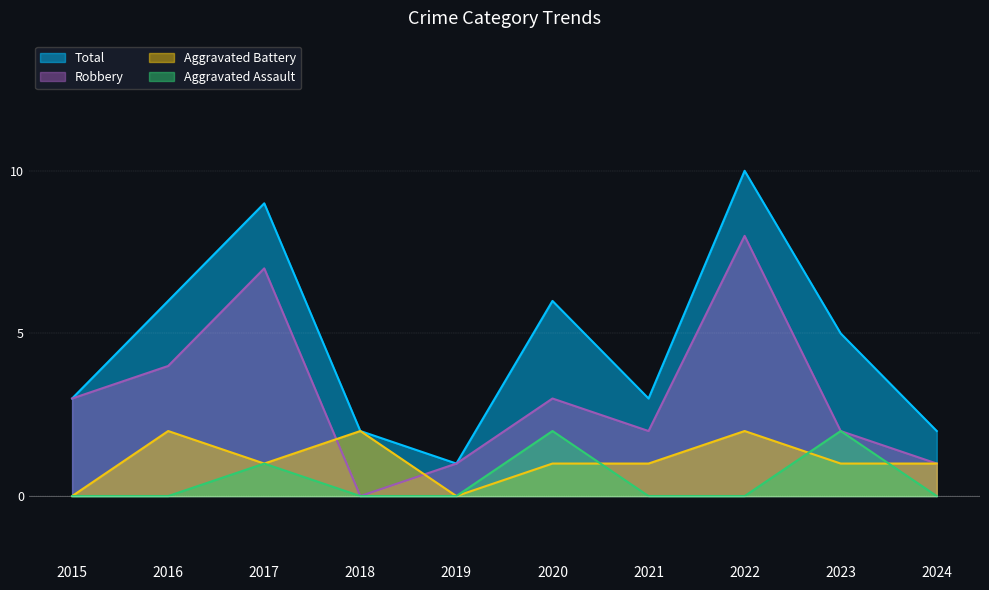

The value of Aggravated Assault at 2020 is 3. True or false?

False